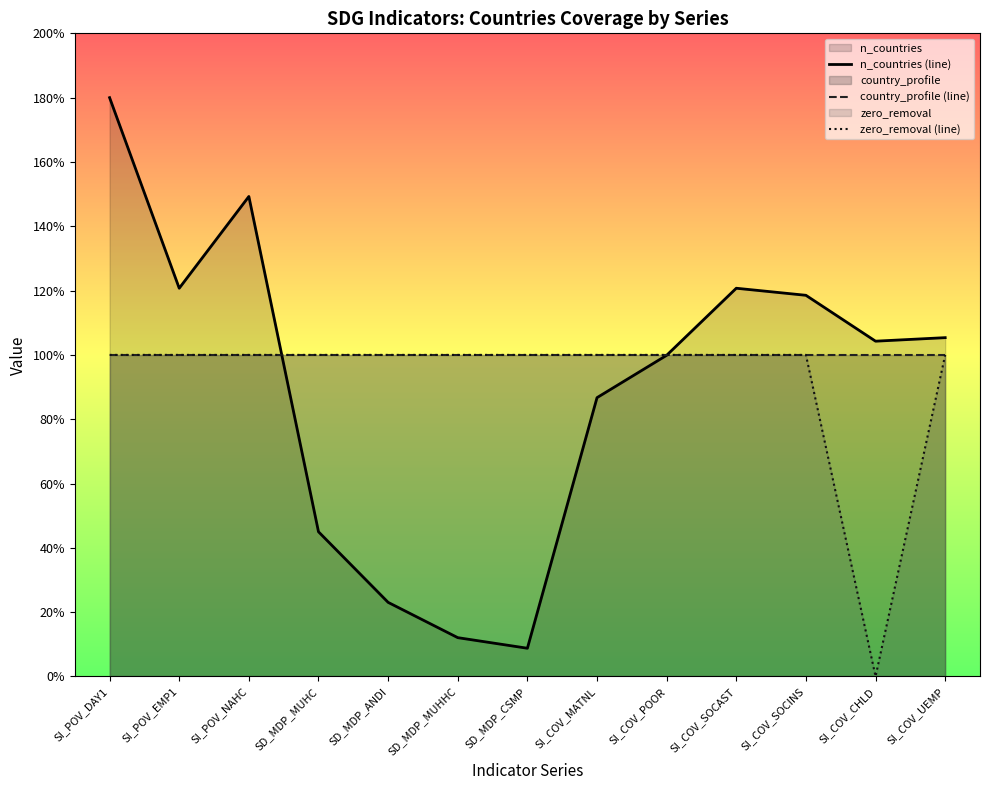

The n_countries (line) series shows 120.7 at SI_POV_EMP1. True or false?

True